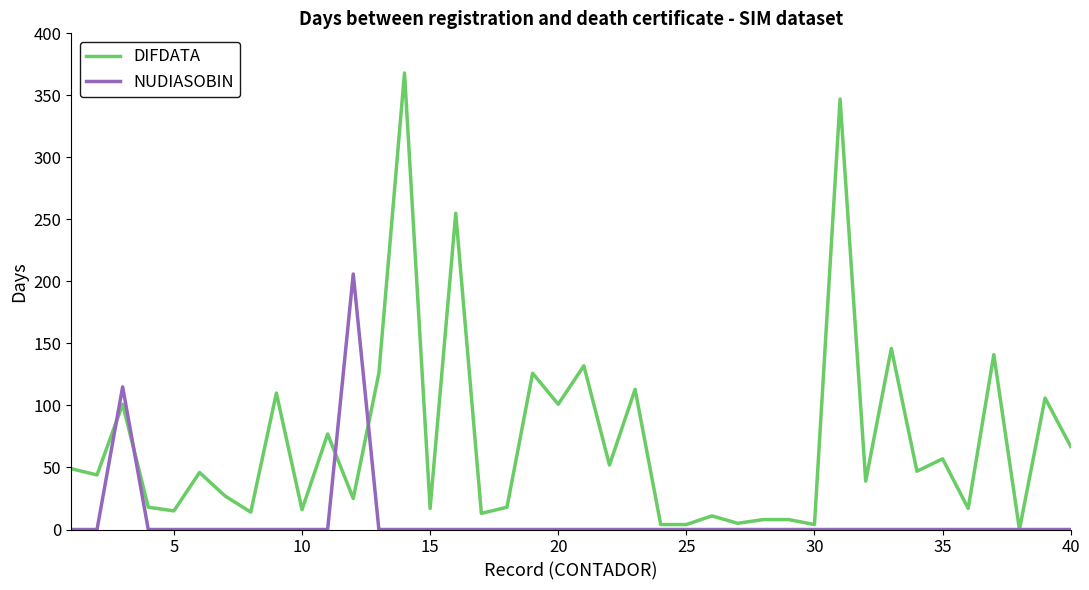

Does the chart have visible grid lines?

No